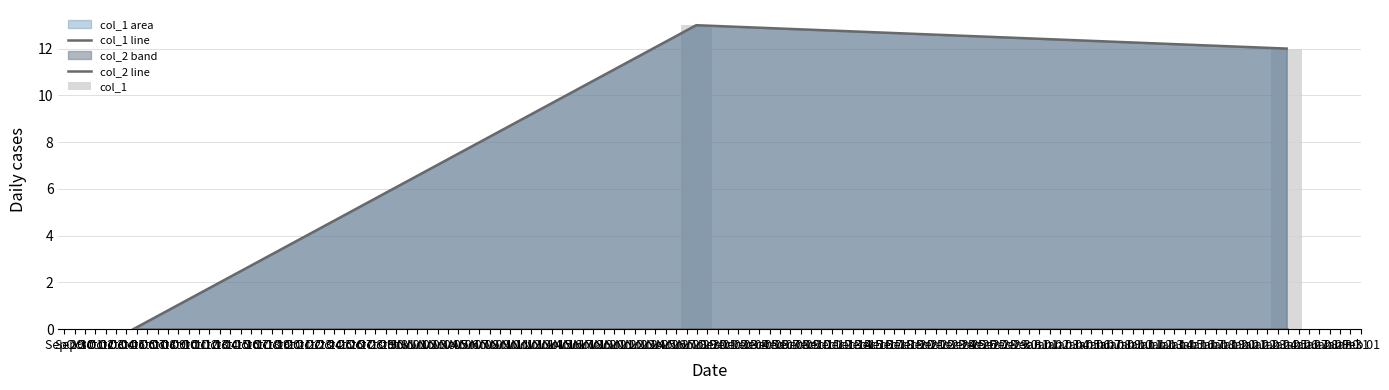

How many positive values does the col_1 line series have?

2